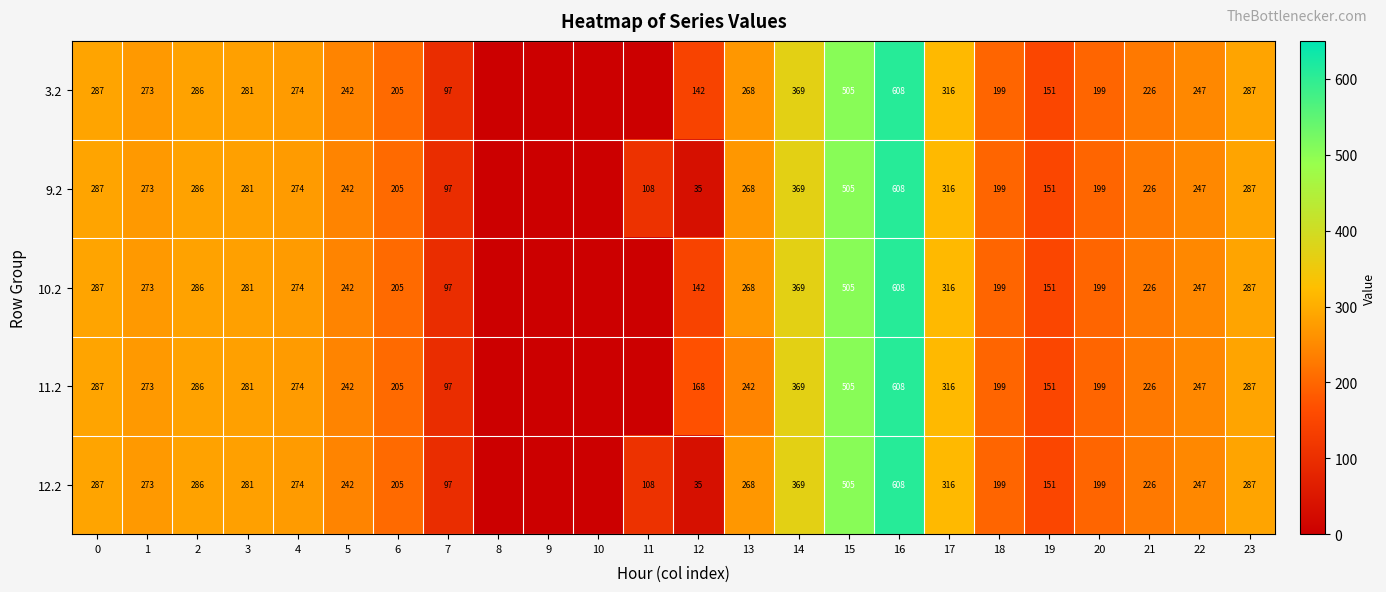

What is the spread (max minus min) of values at 13?

26